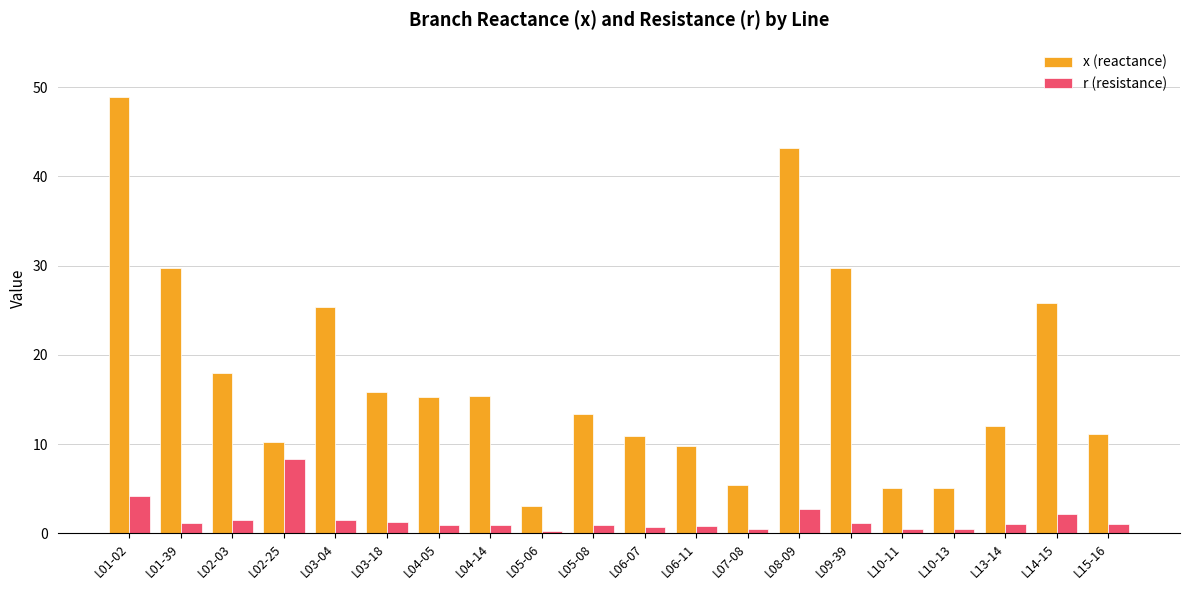

Which series has the largest total across all categories?

x (reactance)